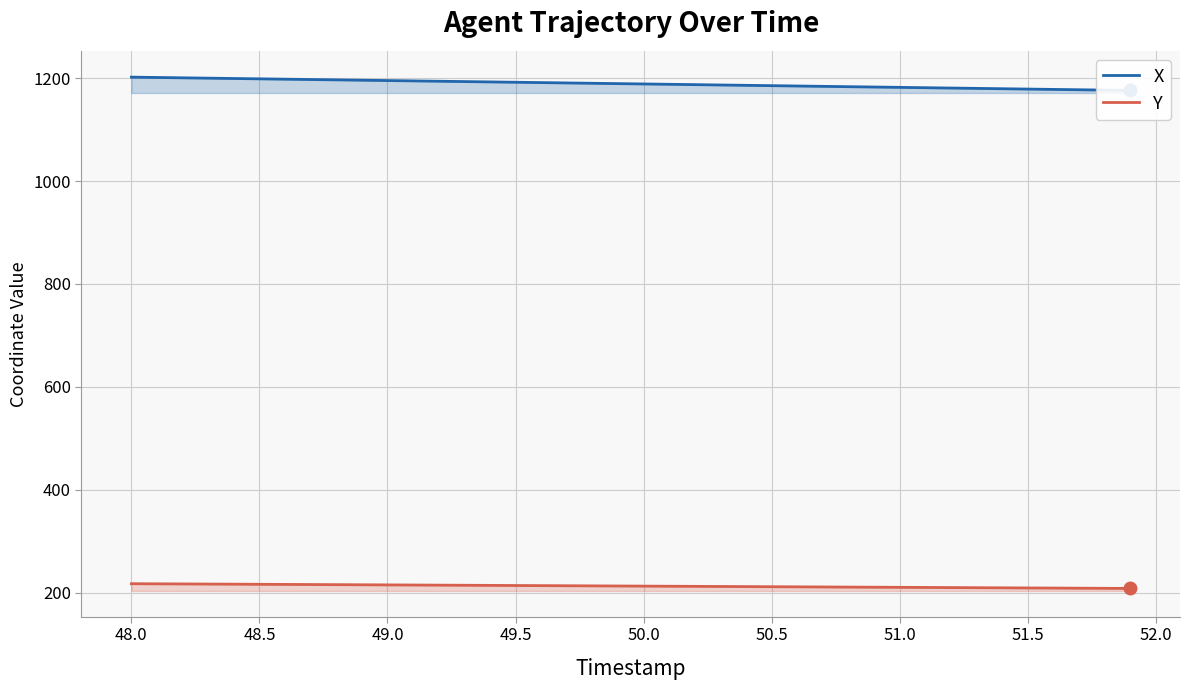

What is the minimum value for Y?

208.0